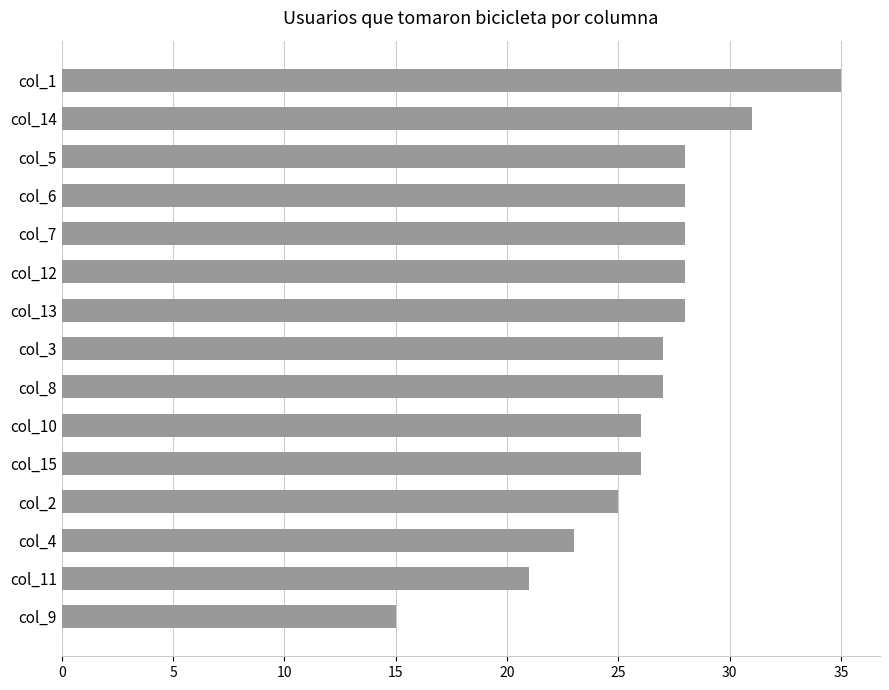

What is the minimum value shown in the chart?

15